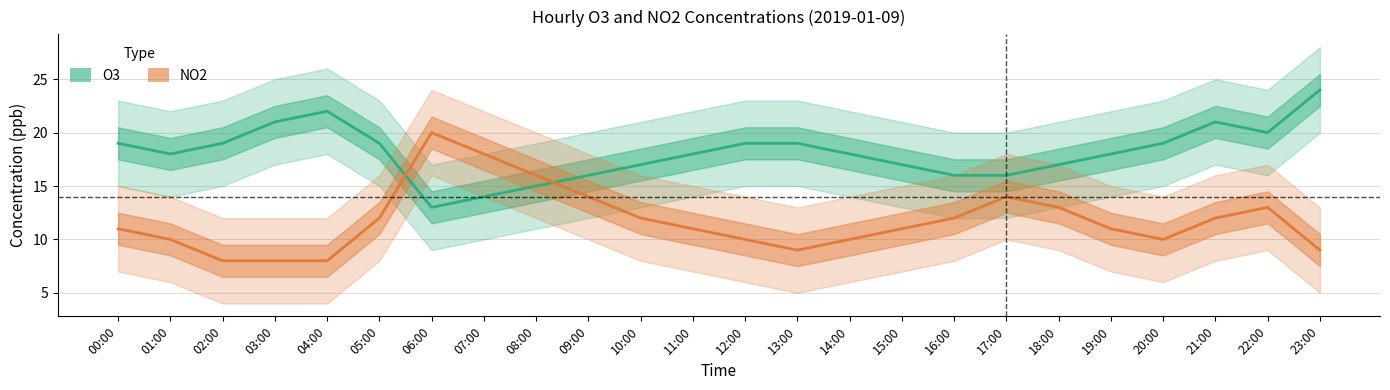

What are all the series names shown in the legend?

O3, NO2